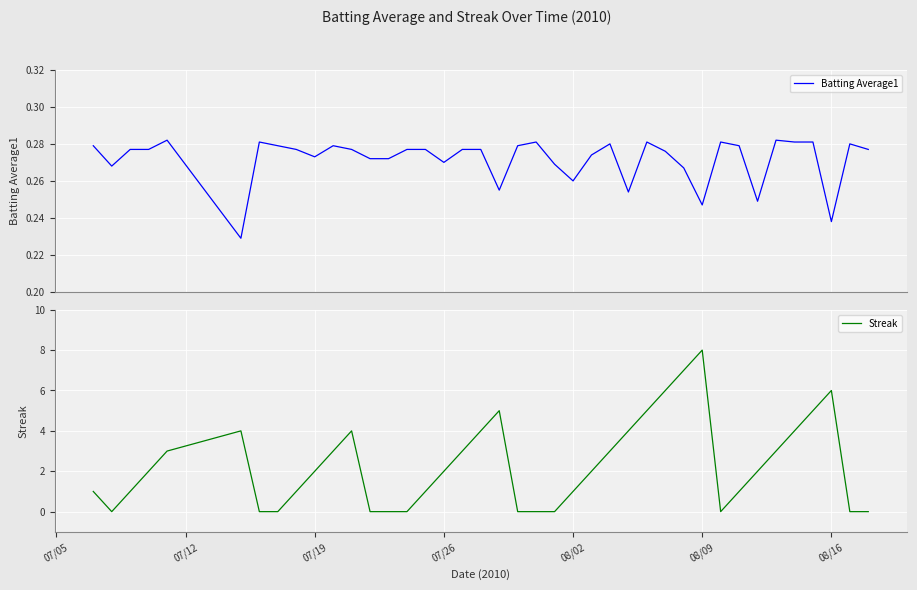

True or false: Streak has a value of 1 at 08/16.

False